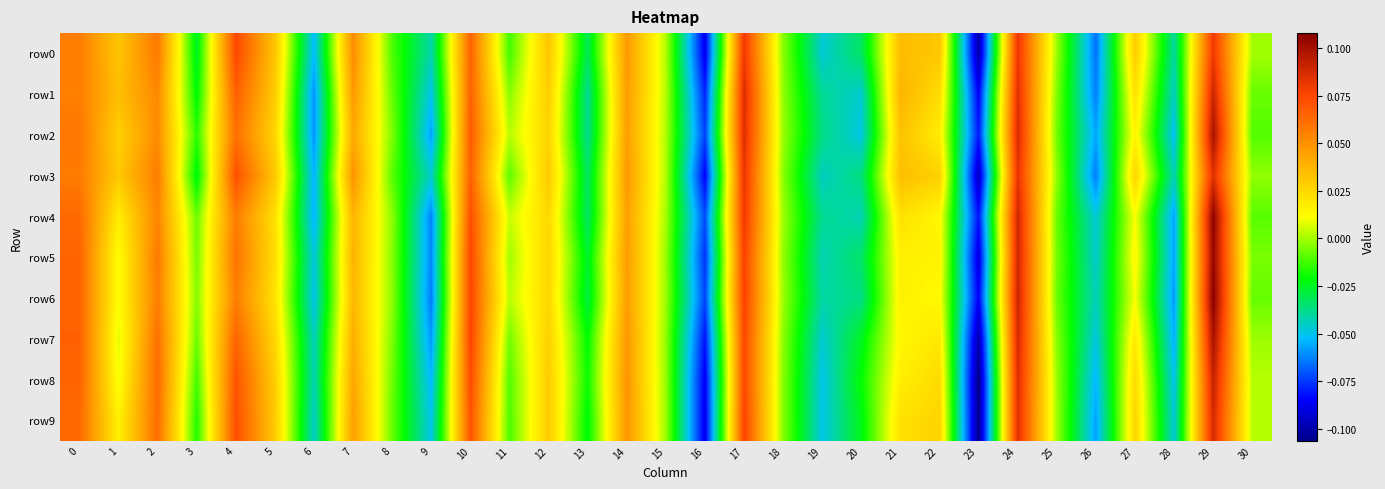

Reading left to right, what are all the values shown in this chart?

row0: 0=0.1	1=0.0	2=0.1	3=-0.0	4=0.1	5=0.0	6=-0.1	7=0.1	8=-0.0	9=-0.0	10=0.1	11=-0.0	12=0.0	13=-0.0	14=0.0	15=0.0	16=-0.1	17=0.1	18=-0.0	19=-0.0	20=-0.0	21=0.0	22=0.0	23=-0.1	24=0.1	25=-0.0	26=-0.1	27=0.0	28=-0.0	29=0.1	30=-0.0
row1: 0=0.1	1=0.0	2=0.1	3=-0.0	4=0.1	5=0.0	6=-0.1	7=0.0	8=-0.0	9=-0.1	10=0.1	11=-0.0	12=0.0	13=-0.0	14=0.0	15=0.0	16=-0.1	17=0.1	18=-0.0	19=-0.0	20=-0.0	21=0.0	22=0.0	23=-0.1	24=0.1	25=-0.0	26=-0.1	27=0.0	28=-0.0	29=0.1	30=-0.0
row2: 0=0.1	1=0.0	2=0.1	3=-0.0	4=0.1	5=0.0	6=-0.1	7=0.0	8=-0.0	9=-0.1	10=0.1	11=0.0	12=0.0	13=-0.0	14=0.0	15=0.0	16=-0.1	17=0.1	18=-0.0	19=-0.0	20=-0.0	21=0.0	22=0.0	23=-0.1	24=0.1	25=-0.0	26=-0.1	27=0.0	28=-0.1	29=0.1	30=-0.0
row3: 0=0.1	1=0.0	2=0.1	3=-0.0	4=0.1	5=0.0	6=-0.1	7=0.0	8=-0.0	9=-0.0	10=0.1	11=-0.0	12=0.0	13=-0.0	14=0.0	15=0.0	16=-0.1	17=0.1	18=-0.0	19=-0.0	20=-0.0	21=0.0	22=0.0	23=-0.1	24=0.1	25=-0.0	26=-0.1	27=0.0	28=-0.0	29=0.1	30=-0.0
row4: 0=0.1	1=0.0	2=0.1	3=-0.0	4=0.1	5=0.0	6=-0.1	7=0.0	8=-0.0	9=-0.1	10=0.1	11=0.0	12=0.0	13=-0.0	14=0.0	15=-0.0	16=-0.1	17=0.1	18=-0.0	19=-0.0	20=-0.0	21=0.0	22=0.0	23=-0.1	24=0.1	25=-0.0	26=-0.0	27=0.0	28=-0.1	29=0.1	30=-0.0
row5: 0=0.1	1=0.0	2=0.1	3=-0.0	4=0.1	5=0.0	6=-0.0	7=0.0	8=-0.0	9=-0.1	10=0.1	11=-0.0	12=0.0	13=-0.0	14=0.0	15=-0.0	16=-0.1	17=0.1	18=-0.0	19=-0.0	20=-0.0	21=0.0	22=0.0	23=-0.1	24=0.1	25=-0.0	26=-0.0	27=0.0	28=-0.1	29=0.1	30=-0.0
row6: 0=0.1	1=0.0	2=0.1	3=-0.0	4=0.1	5=0.0	6=-0.1	7=0.0	8=-0.0	9=-0.1	10=0.1	11=0.0	12=0.0	13=-0.0	14=0.0	15=-0.0	16=-0.1	17=0.1	18=-0.0	19=-0.0	20=-0.0	21=0.0	22=0.0	23=-0.1	24=0.1	25=-0.0	26=-0.0	27=0.0	28=-0.1	29=0.1	30=-0.0
row7: 0=0.1	1=0.0	2=0.1	3=-0.0	4=0.1	5=0.0	6=-0.0	7=0.0	8=-0.0	9=-0.1	10=0.1	11=-0.0	12=0.0	13=-0.0	14=0.0	15=-0.0	16=-0.1	17=0.1	18=-0.0	19=-0.0	20=-0.0	21=0.0	22=0.0	23=-0.1	24=0.1	25=-0.0	26=-0.0	27=0.0	28=-0.1	29=0.1	30=-0.0
row8: 0=0.1	1=0.0	2=0.1	3=-0.0	4=0.1	5=0.0	6=-0.0	7=0.0	8=-0.0	9=-0.1	10=0.1	11=-0.0	12=0.0	13=-0.0	14=0.0	15=-0.0	16=-0.1	17=0.1	18=-0.0	19=-0.0	20=-0.0	21=0.0	22=0.0	23=-0.1	24=0.1	25=-0.0	26=-0.1	27=0.0	28=-0.1	29=0.1	30=0.0
row9: 0=0.1	1=0.0	2=0.1	3=-0.0	4=0.1	5=0.0	6=-0.0	7=0.0	8=-0.0	9=-0.1	10=0.1	11=-0.0	12=0.0	13=-0.0	14=0.0	15=-0.0	16=-0.1	17=0.1	18=-0.0	19=-0.0	20=-0.0	21=0.0	22=0.0	23=-0.1	24=0.1	25=-0.0	26=-0.1	27=0.0	28=-0.0	29=0.1	30=0.0